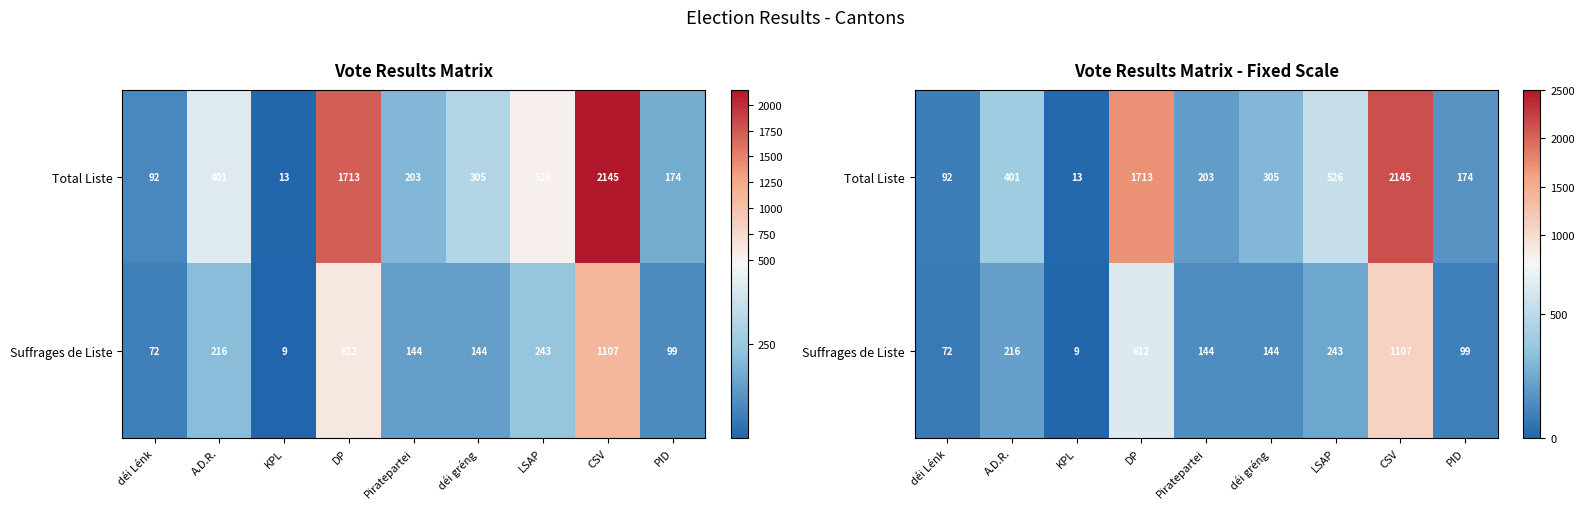

Is the value of Suffrages de Liste at déi gréng greater than the value of Total Liste at déi Lénk?

Yes